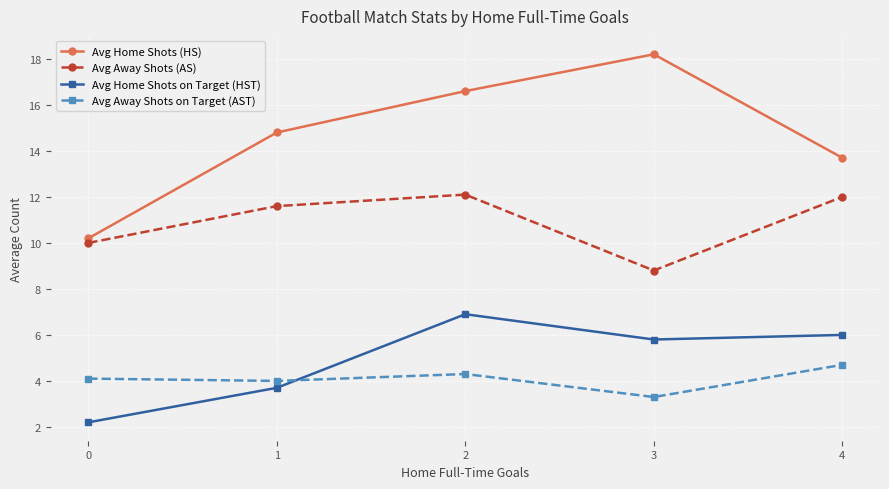

At which category is the sum across all series the highest?

2